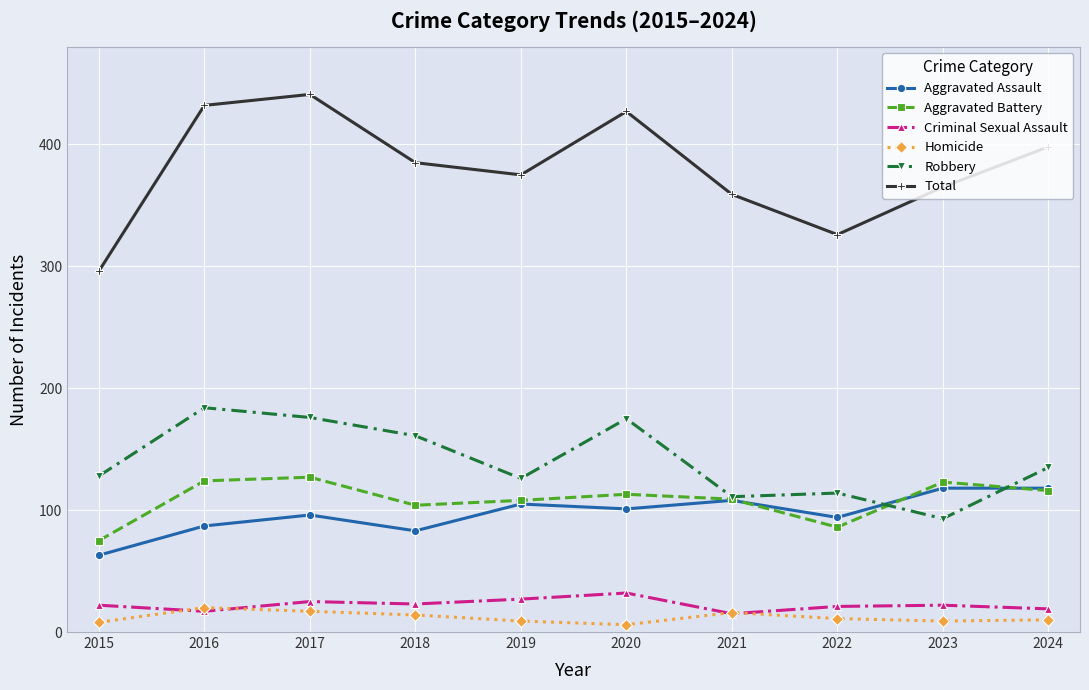

Count the number of categories in the chart.

10